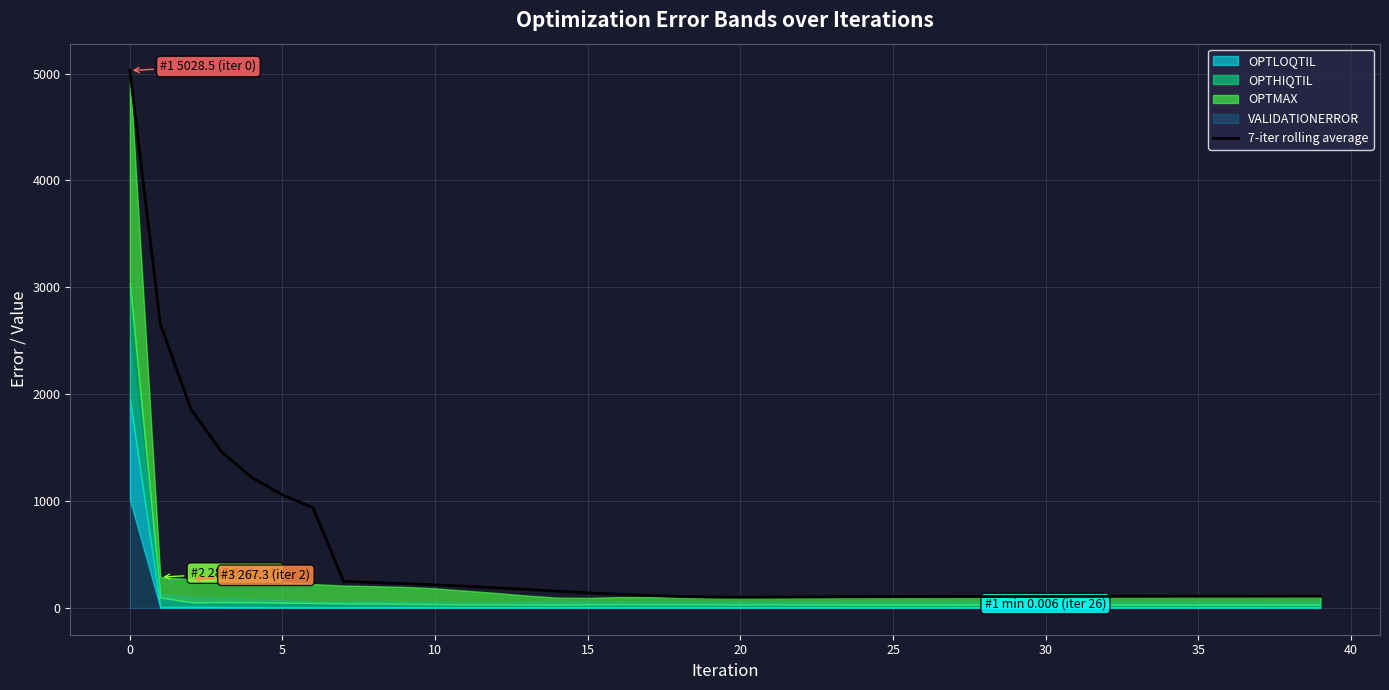

What is the highest value of the 7-iter rolling average series?

5028.5